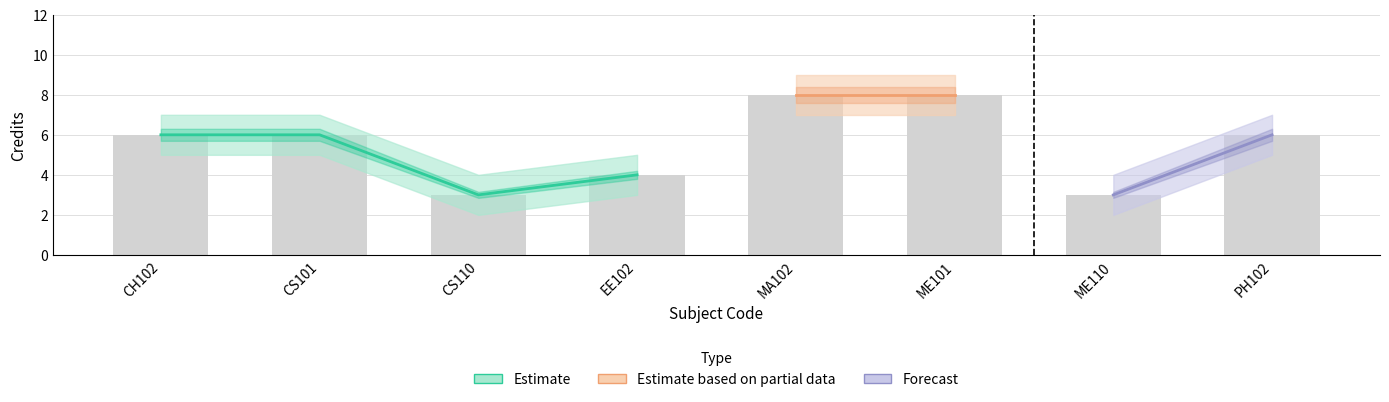

Reading right to left, transcribe all the data shown in this chart.

Cred_lower: PH102=5	ME110=2	ME101=7	MA102=7	EE102=3	CS110=2	CS101=5	CH102=5
Cred: PH102=6	ME110=3	ME101=8	MA102=8	EE102=4	CS110=3	CS101=6	CH102=6
Cred_upper: PH102=7	ME110=4	ME101=9	MA102=9	EE102=5	CS110=4	CS101=7	CH102=7